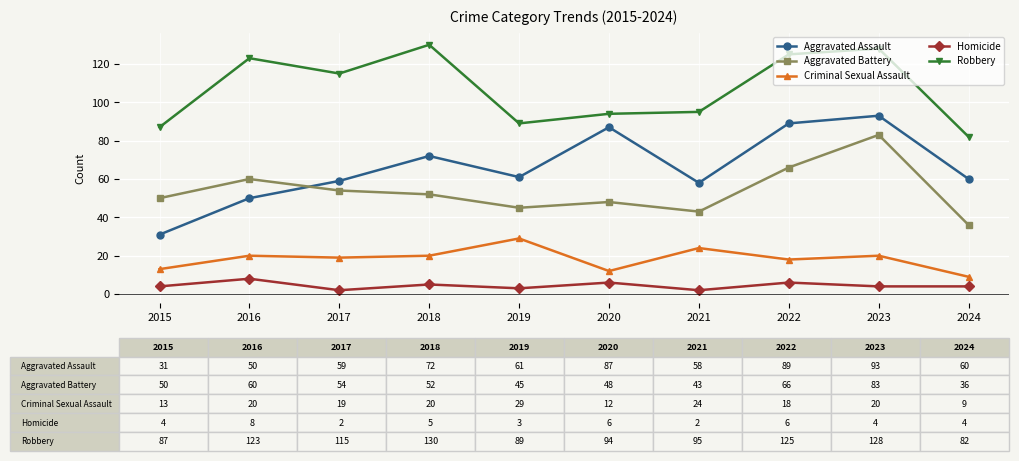

Where does the Robbery series first go above 115?

2016